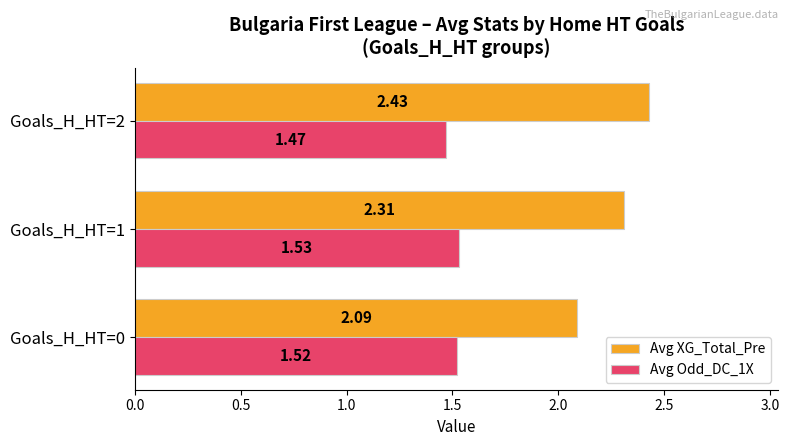

What is the difference between the highest and lowest values at Goals_H_HT=2?

1.0